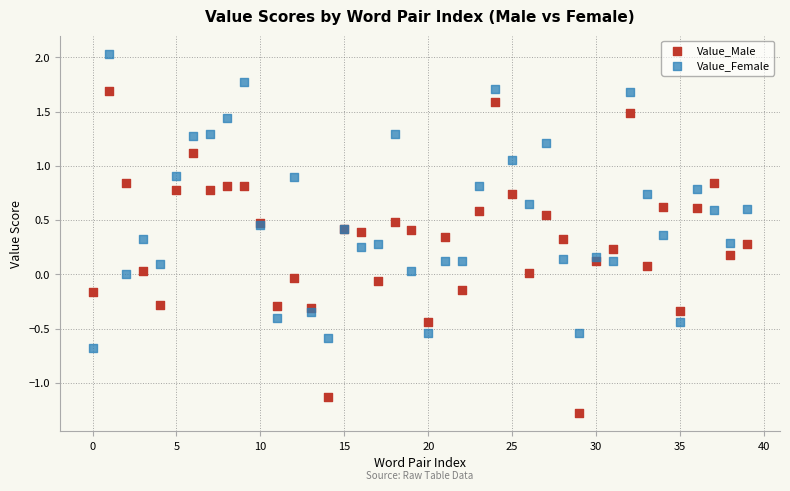

Which series contains the lowest Y value?

Value_Male